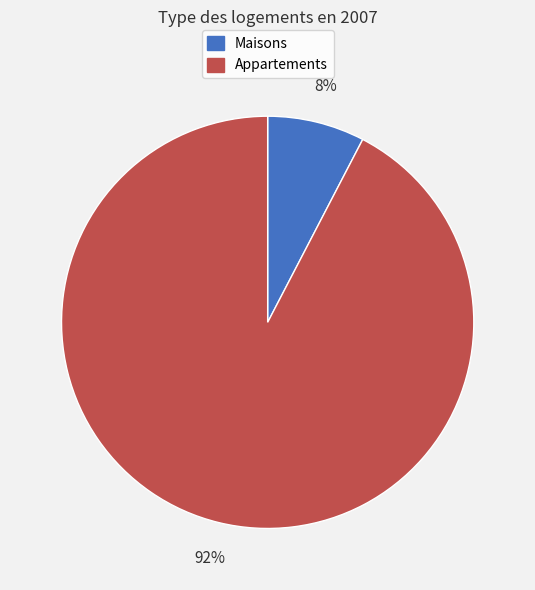

To the nearest percent, what percentage of the pie is Maisons?

8%